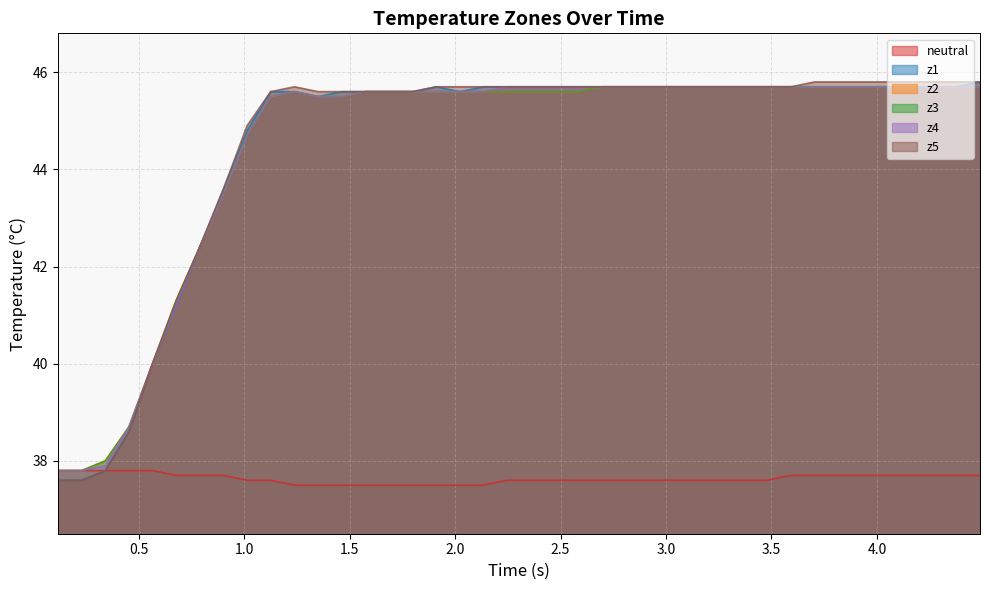

What is the minimum value shown in the chart?

37.5